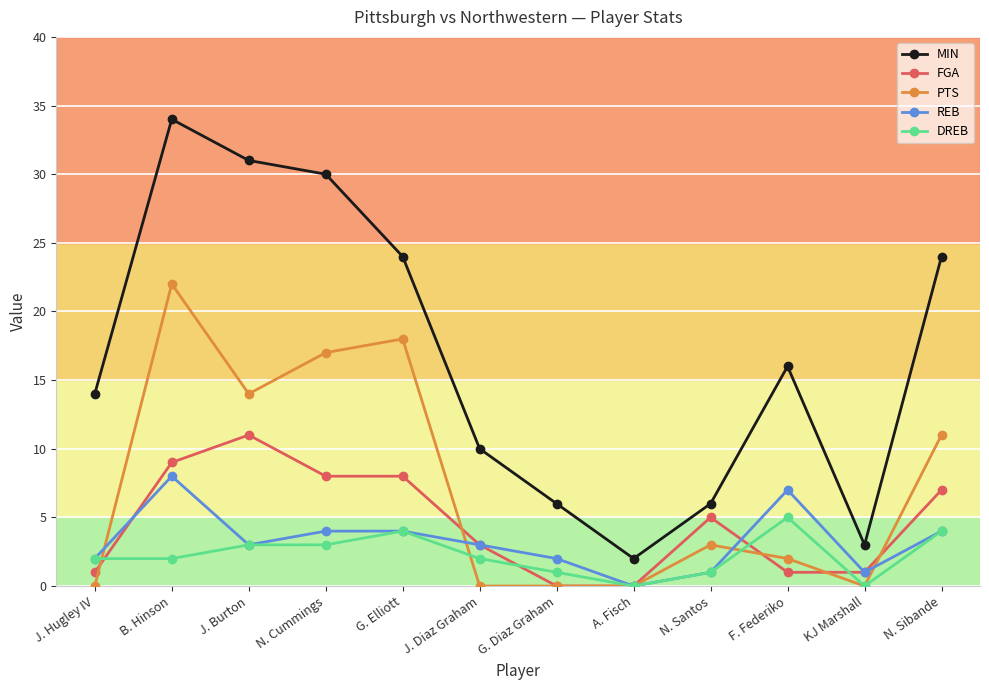

True or false: MIN and PTS intersect in this chart.

False